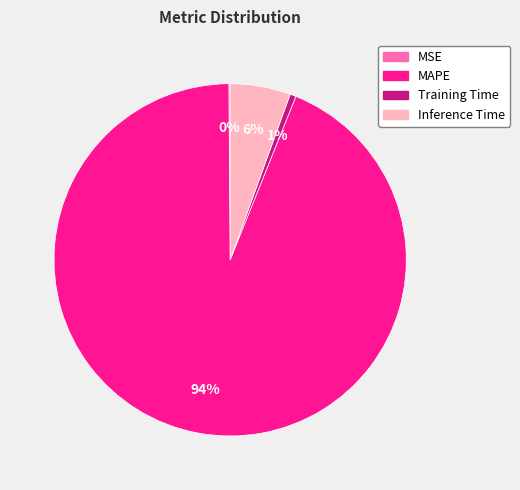

The MAPE slice represents 99% of the pie. True or false?

False